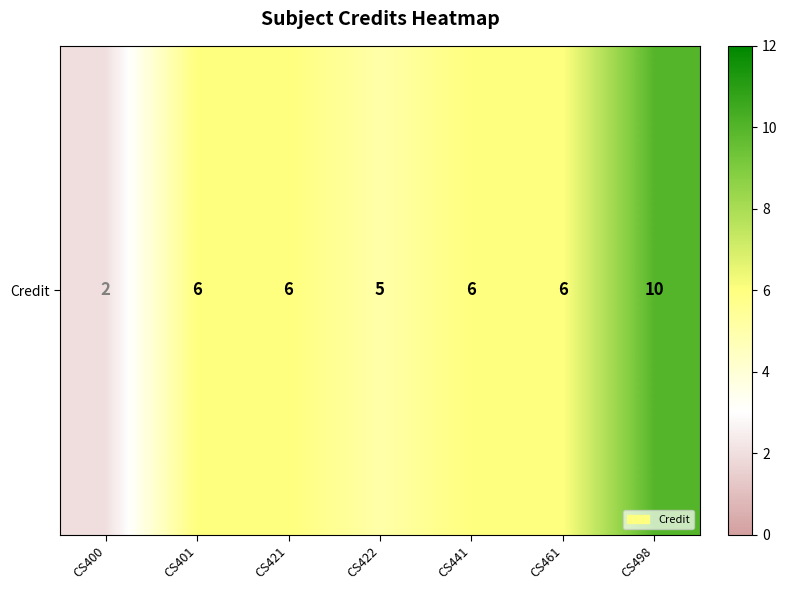

What is the difference between the maximum and second lowest values?

5